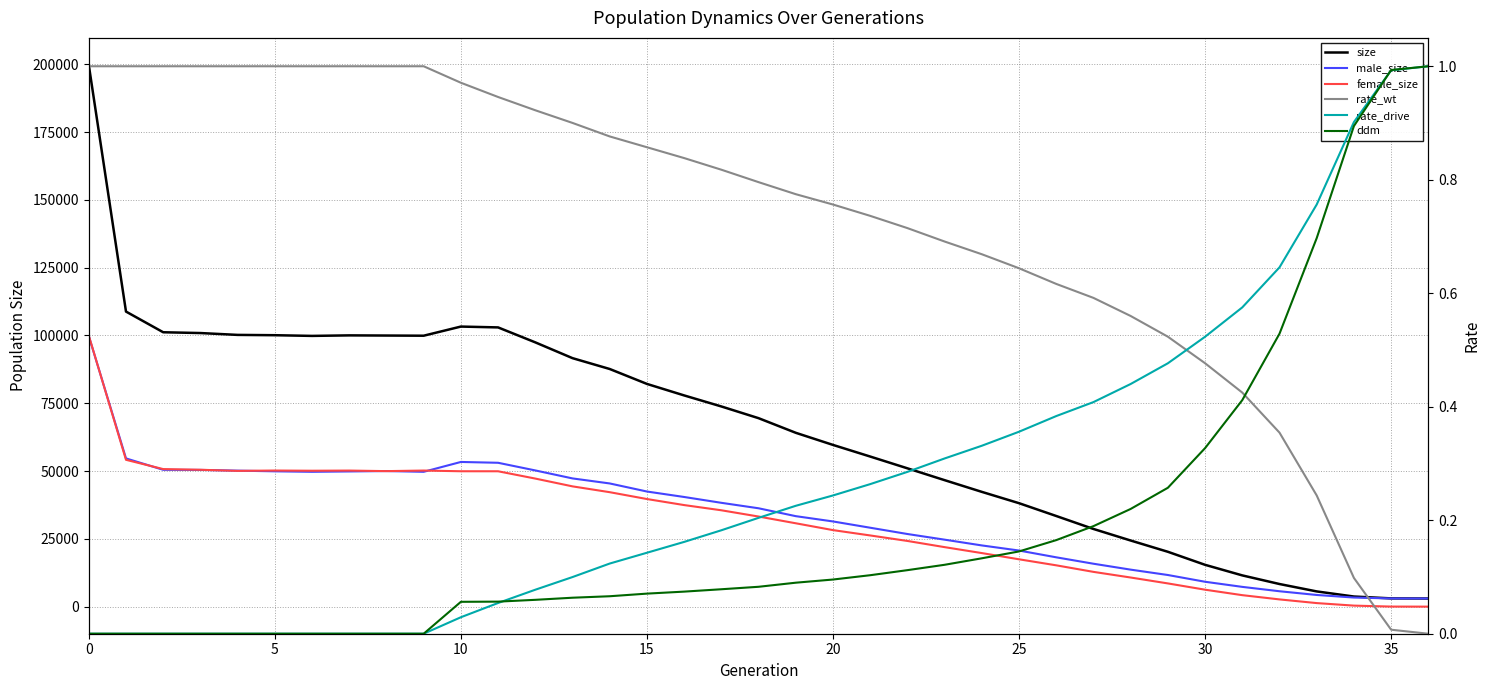

How many times do rate_wt and rate_drive cross each other?

1